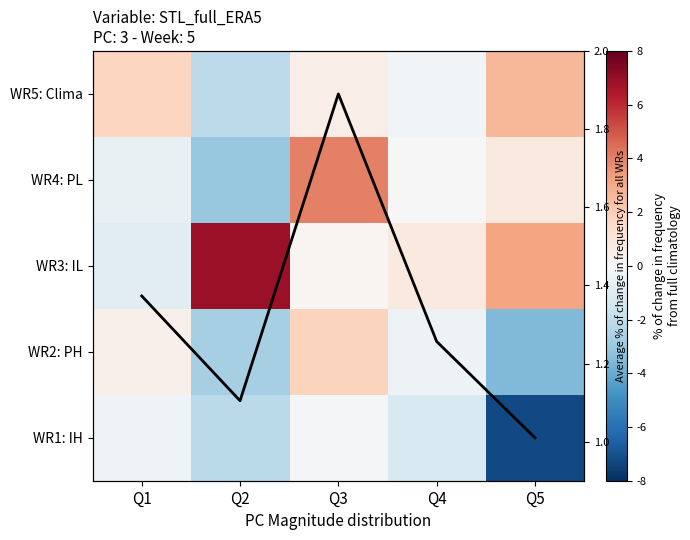

The WR1: IH series shows -17.7 at Q1. True or false?

False